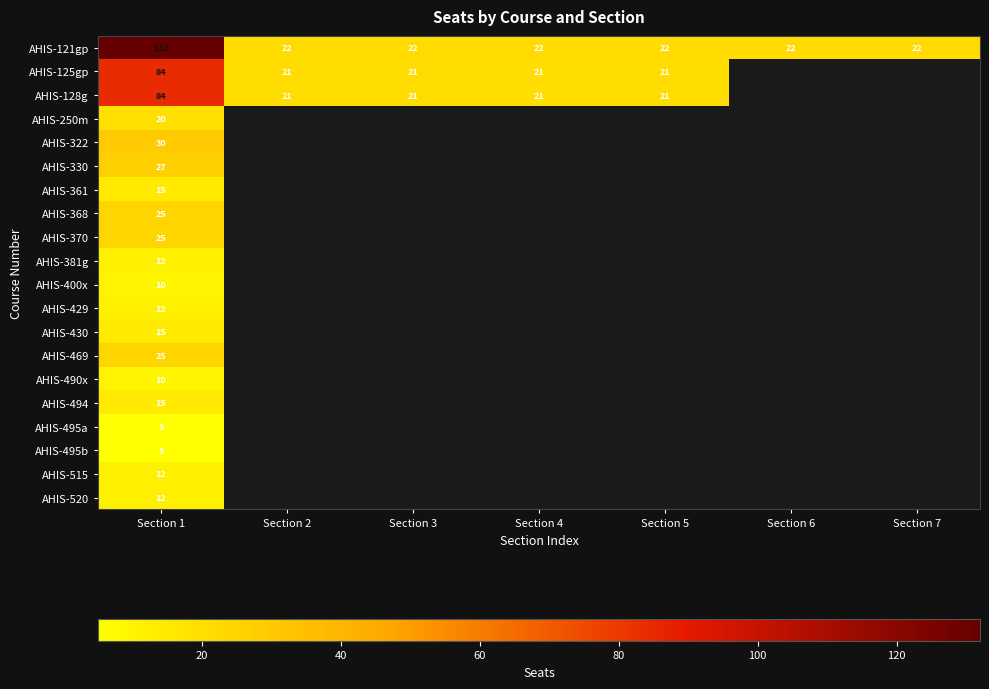

The AHIS-400x series shows 5 at Section 1. True or false?

False